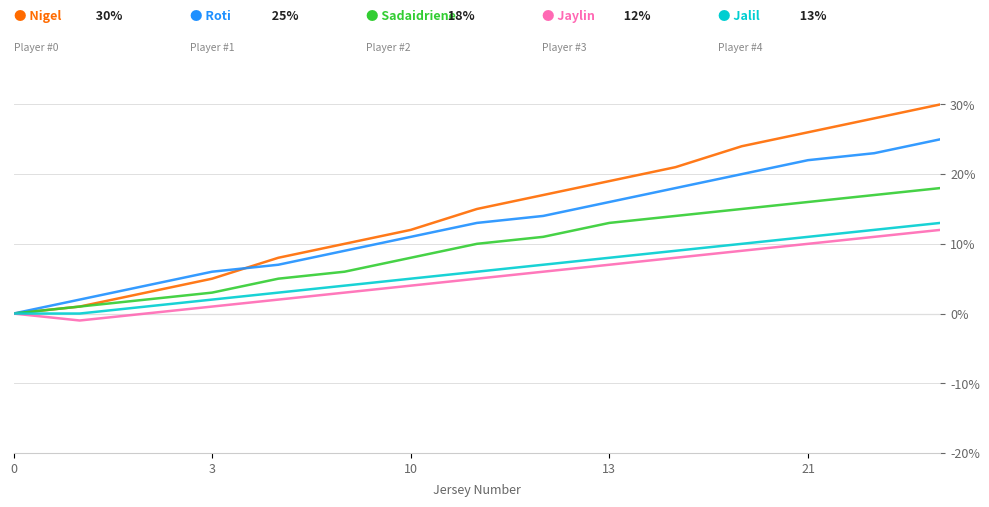

What is the greatest value displayed?

30